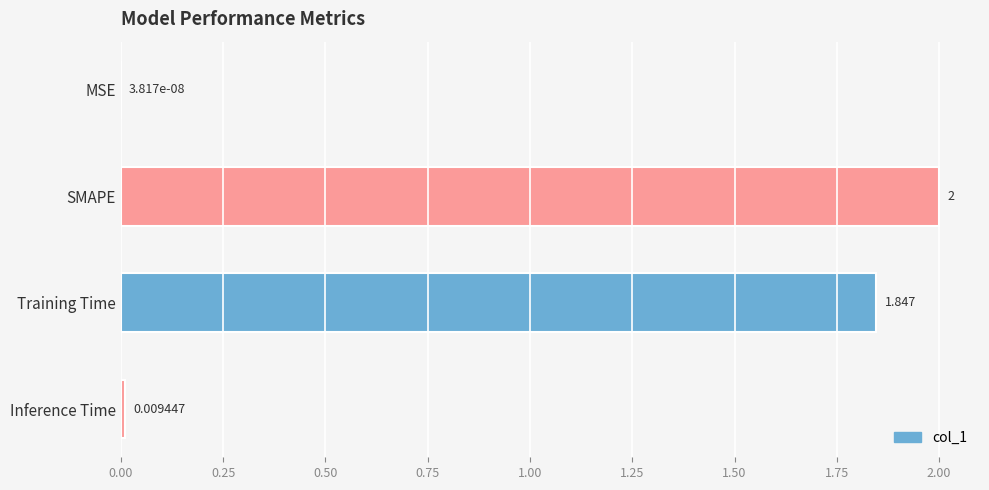

Which category has the highest value across all series?

SMAPE